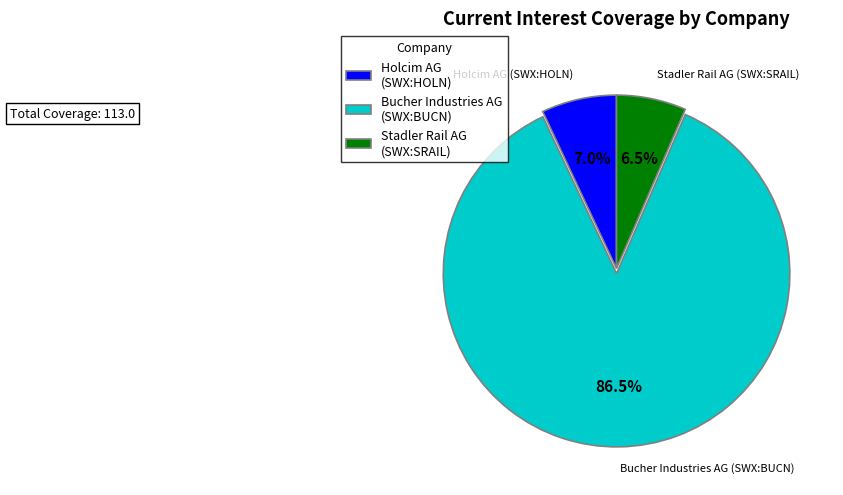

What portion of the pie excludes Bucher Industries AG (SWX:BUCN)?

13.5%